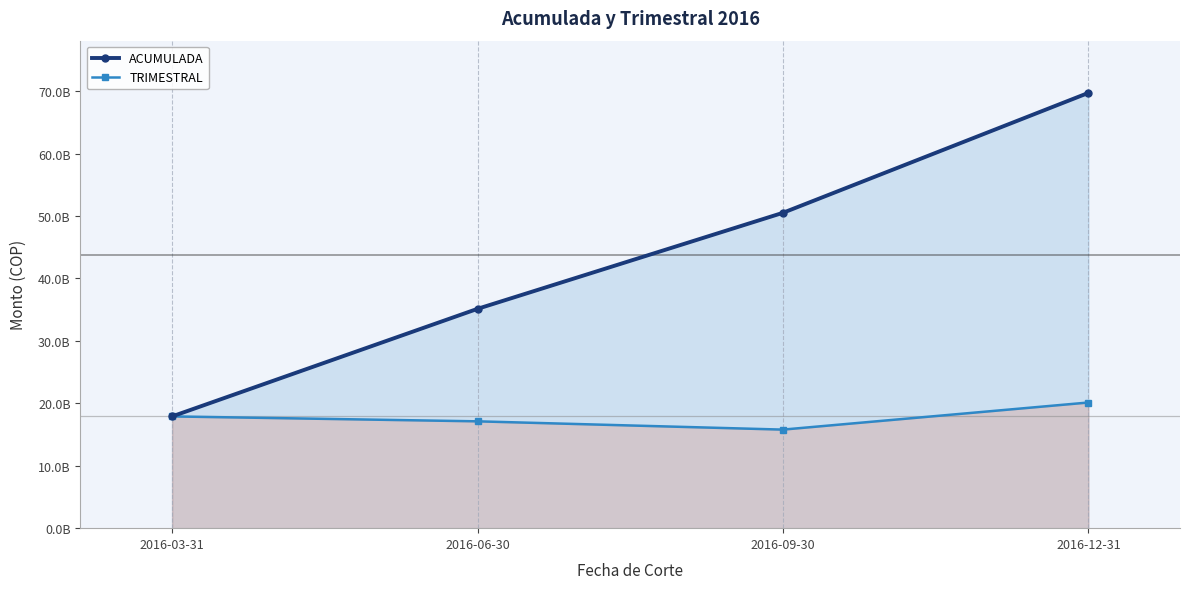

Reading left to right, transcribe all the data shown in this chart.

ACUMULADA: 2016-03-31=17904385292.0	2016-06-30=35139196484.5	2016-09-30=50524123466.1	2016-12-31=69734070000.0
TRIMESTRAL: 2016-03-31=17904374560.3	2016-06-30=17116525623.8	2016-09-30=15789372101.7	2016-12-31=20132164078.0